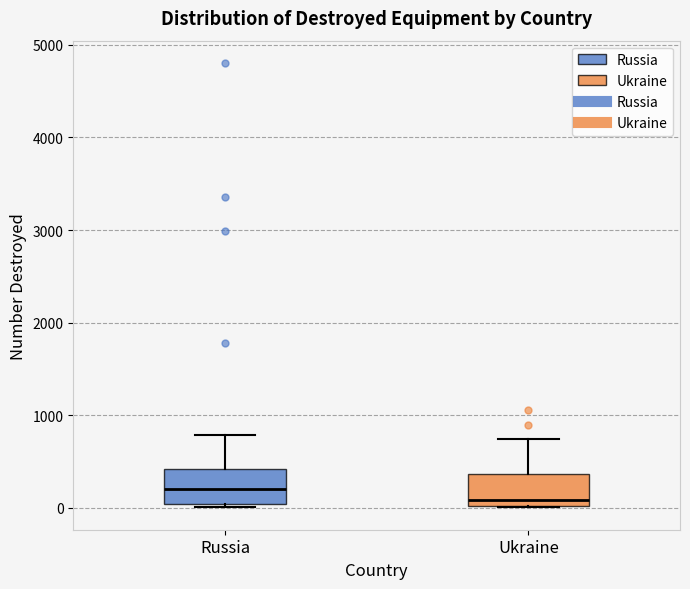

Reading left to right, transcribe this box plot: for each box, give where its median line is, the range the box spans, and where its two whiskers end, as read against the y-axis. The values are not printed on the chart, so give them approximately, as read against the axis.

Russia: median 200, box 0 to 400, whiskers 0 (just below the box's lower edge) to 800
Ukraine: median 100, box 0 to 400, whiskers 0 to 700